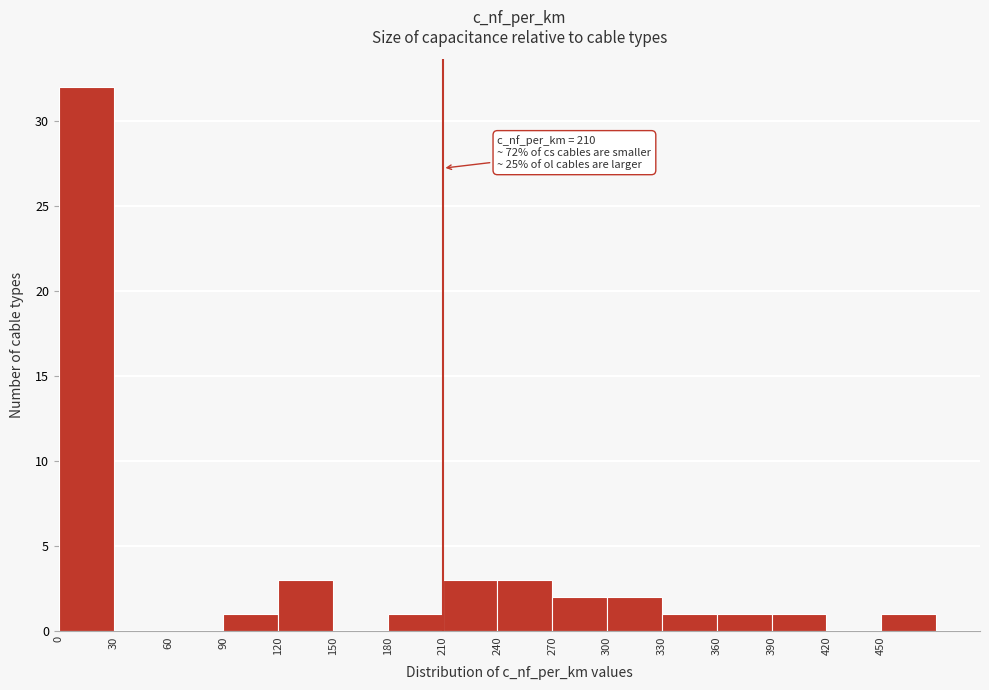

Over which range of the x-axis is the bar tallest?

0 to 30